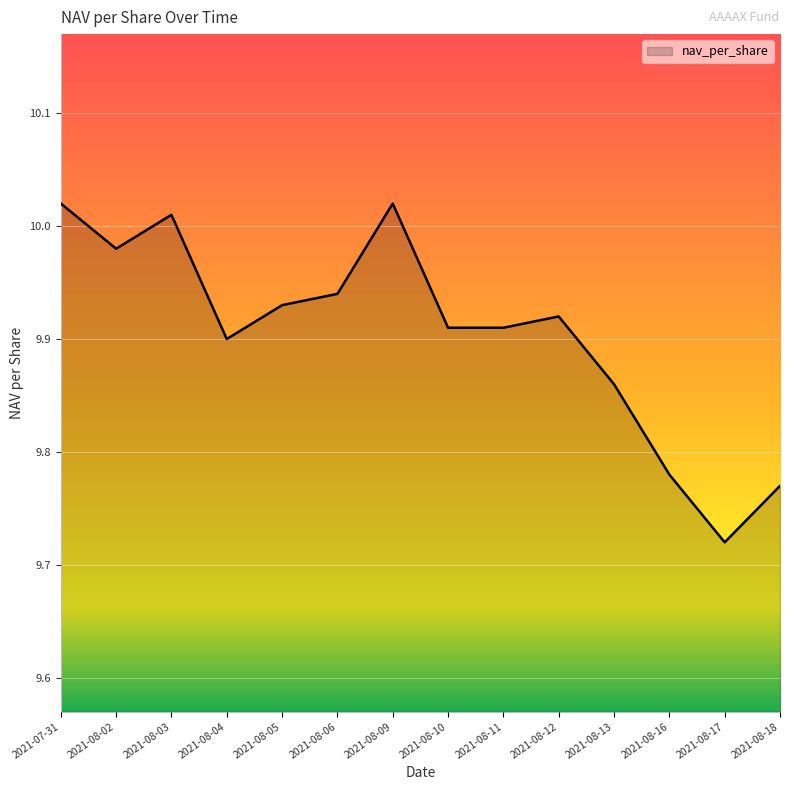

What position from the left is 2021-08-04?

4